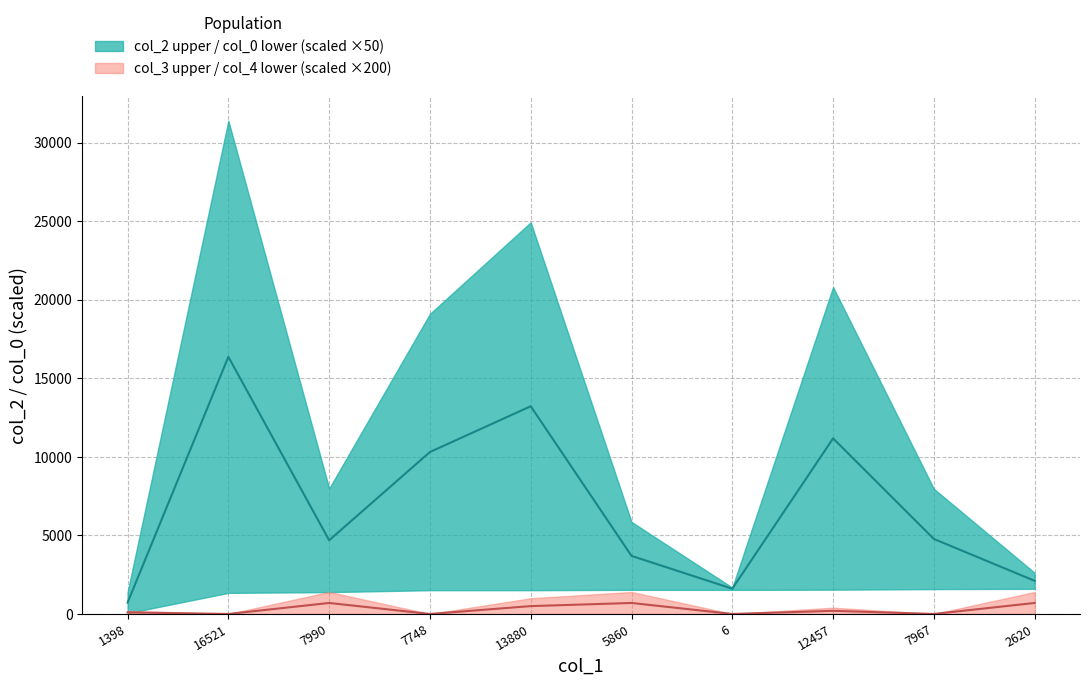

Is it true that col_3 equals -422.2 at 16521?

False